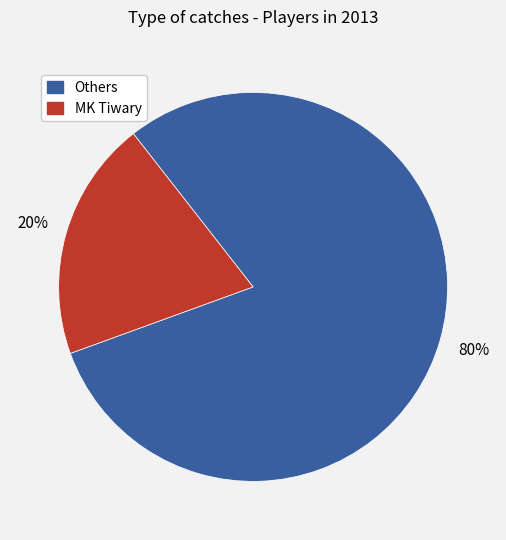

To the nearest percent, what is the average slice percentage?

50%